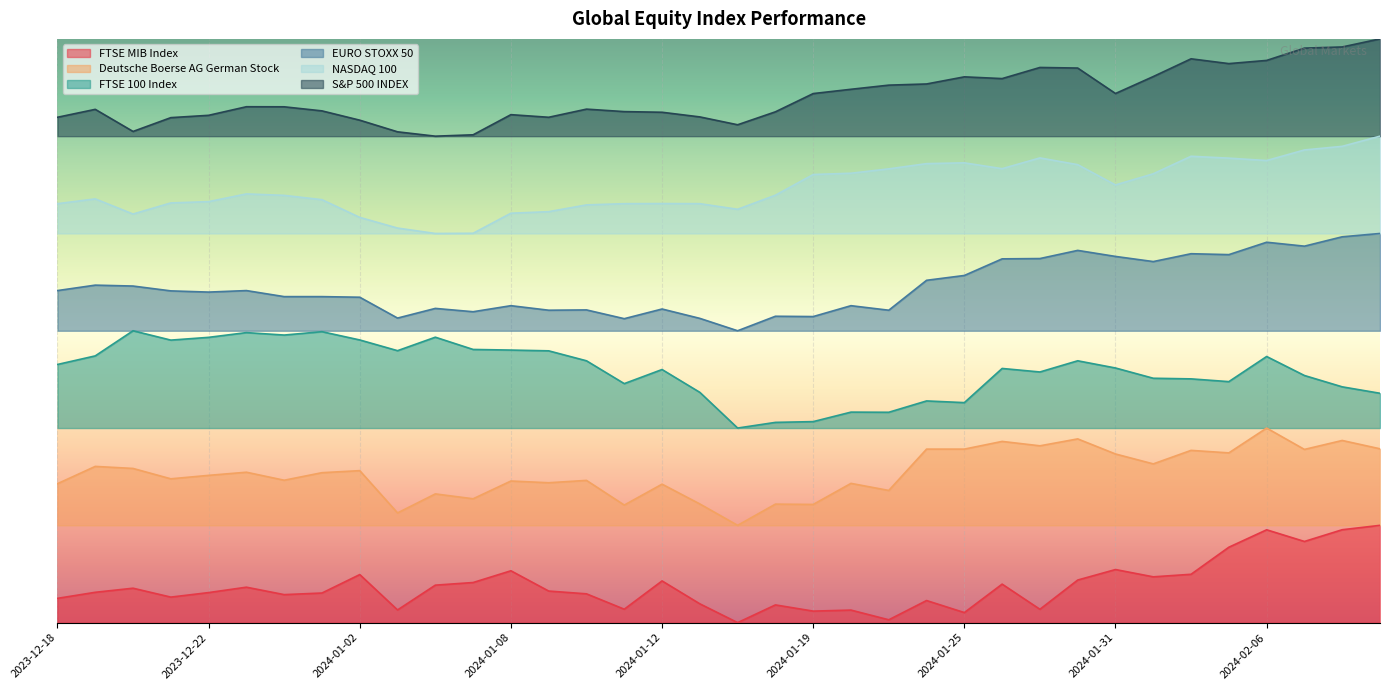

List the labels in order of NASDAQ 100 value, largest first.

2024-02-09, 2024-02-08, 2024-02-07, 2024-02-02, 2024-01-29, 2024-02-05, 2024-02-06, 2024-01-25, 2024-01-24, 2024-01-30, 2024-01-26, 2024-01-23, 2024-01-22, 2024-02-01, 2024-01-19, 2024-01-31, 2023-12-27, 2024-01-18, 2023-12-28, 2023-12-19, 2023-12-29, 2023-12-22, 2023-12-21, 2024-01-12, 2023-12-18, 2024-01-11, 2024-01-16, 2024-01-10, 2024-01-17, 2024-01-09, 2024-01-08, 2023-12-20, 2024-01-02, 2024-01-03, 2024-01-05, 2024-01-04